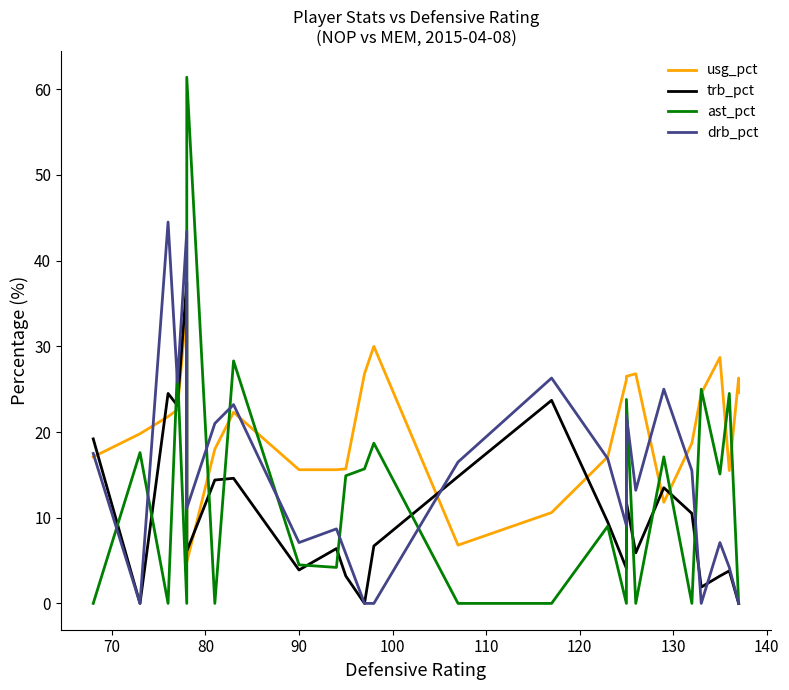

Is the value of ast_pct at 130 greater than the value of drb_pct at 14?

Yes